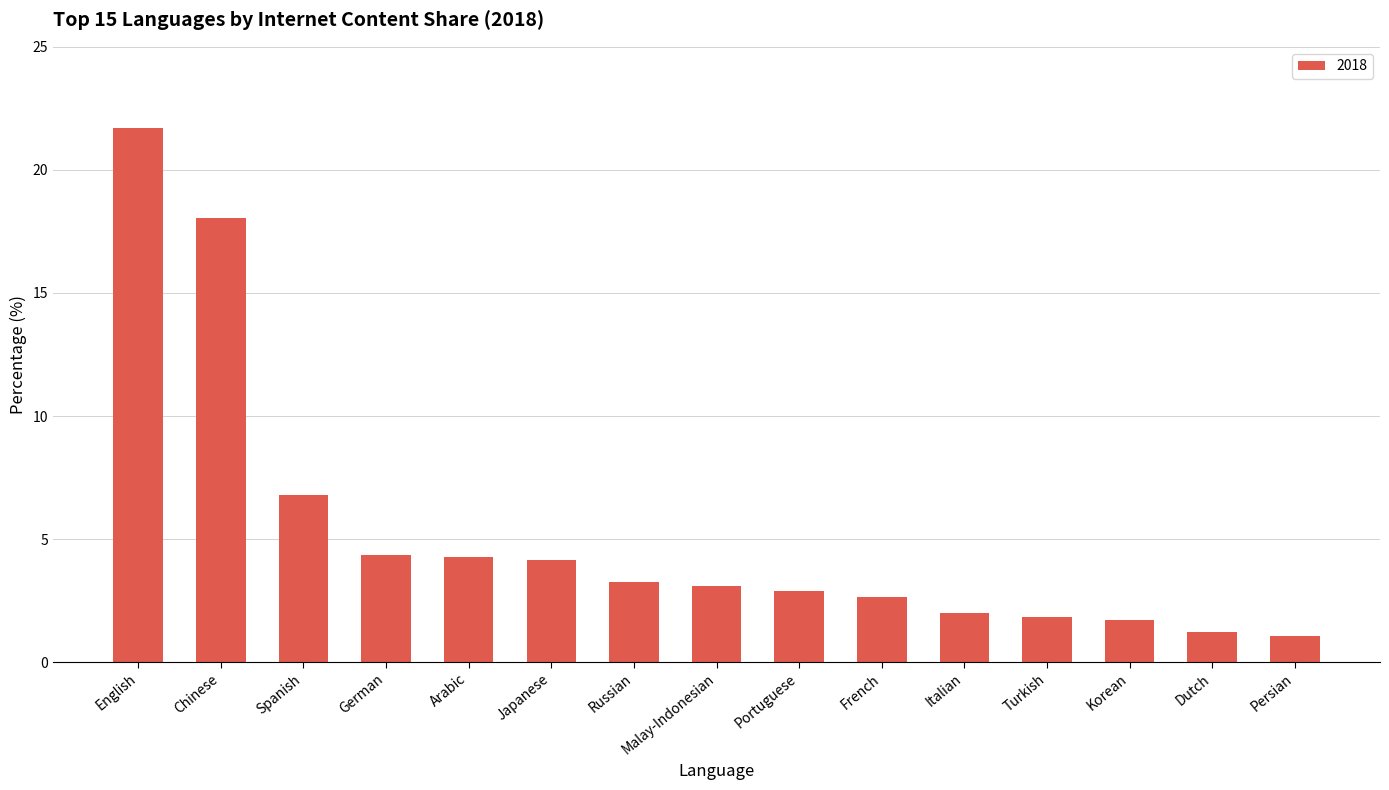

The value at Japanese is 6.4. True or false?

False